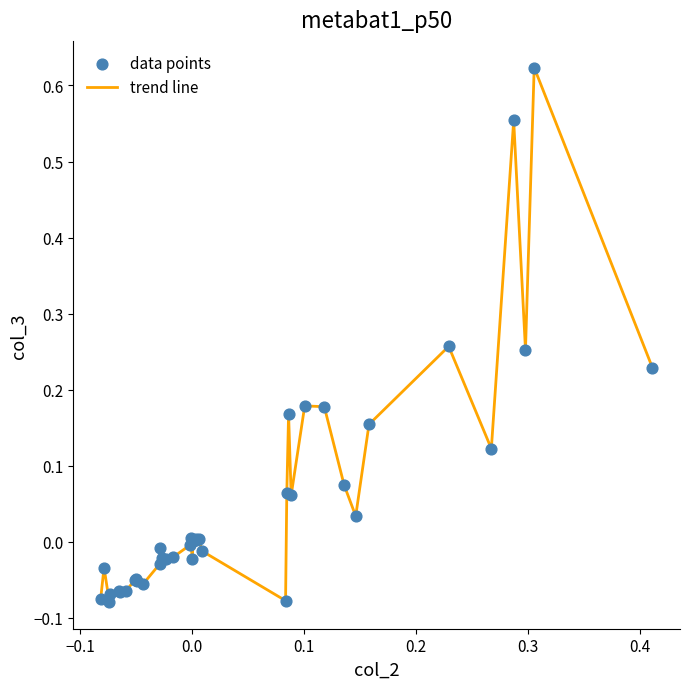

What is the difference between the maximum and minimum values?

0.7